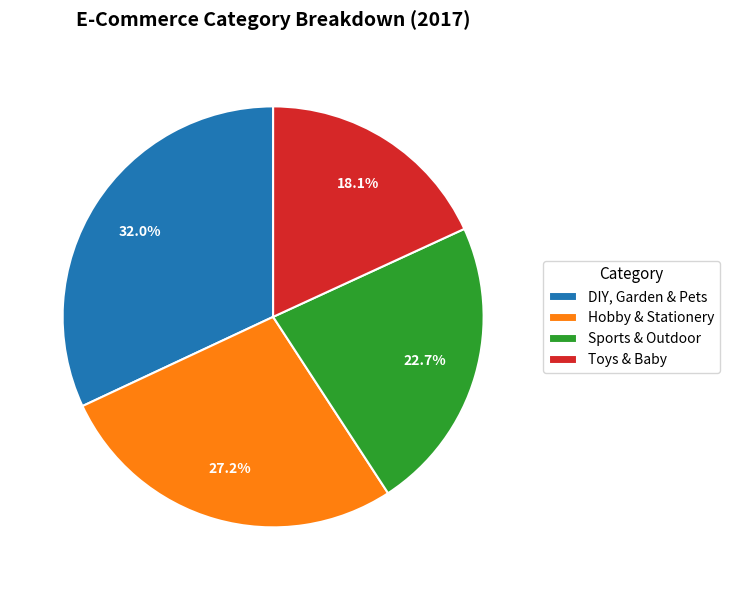

How many slices are in this pie chart?

4